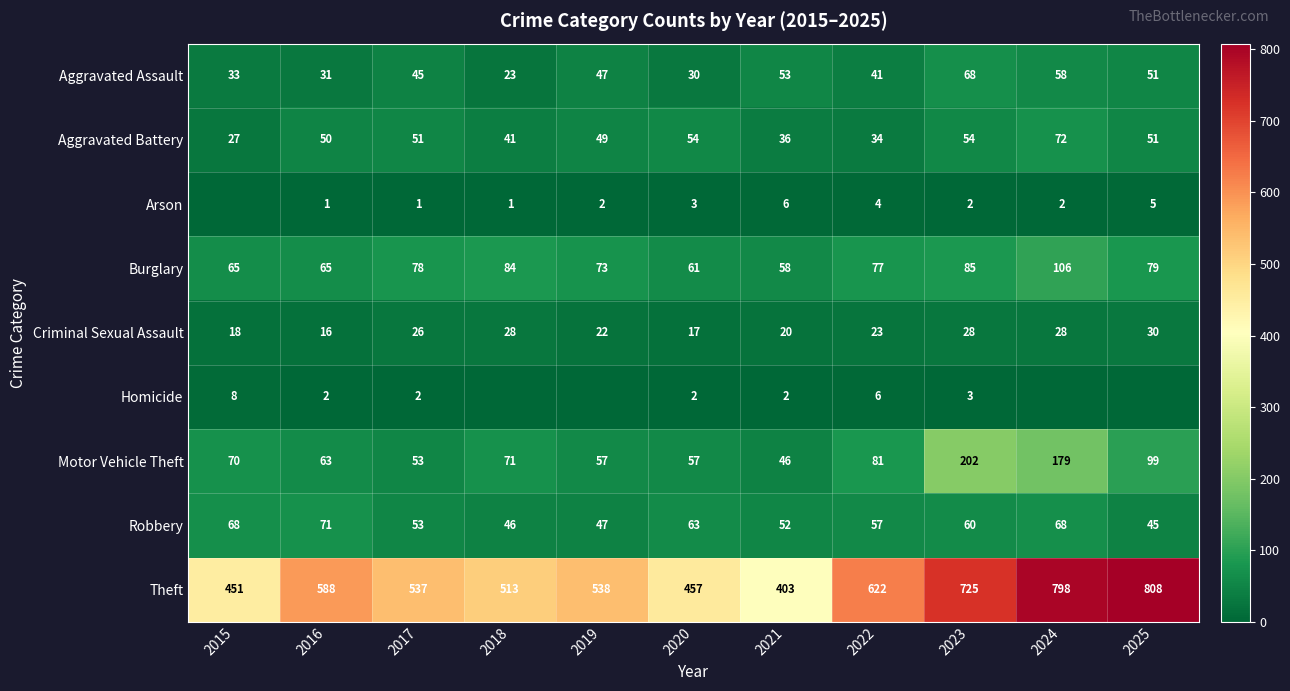

Which has a higher value, 2025 or 2017?

2025